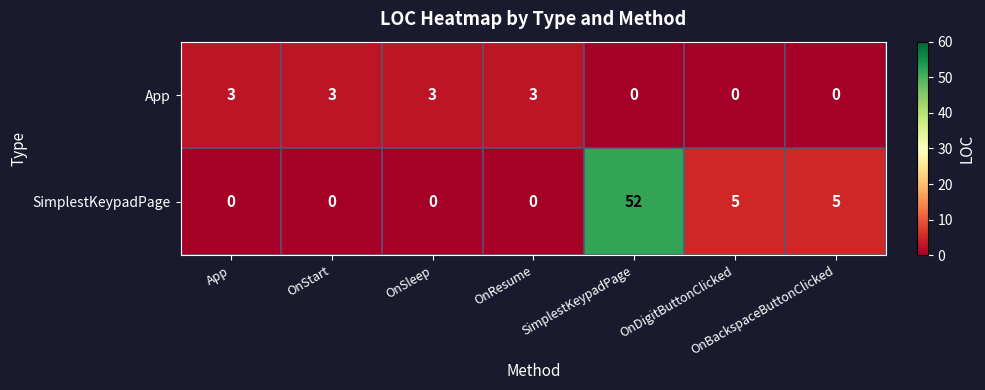

Which series has the largest total across all categories?

SimplestKeypadPage